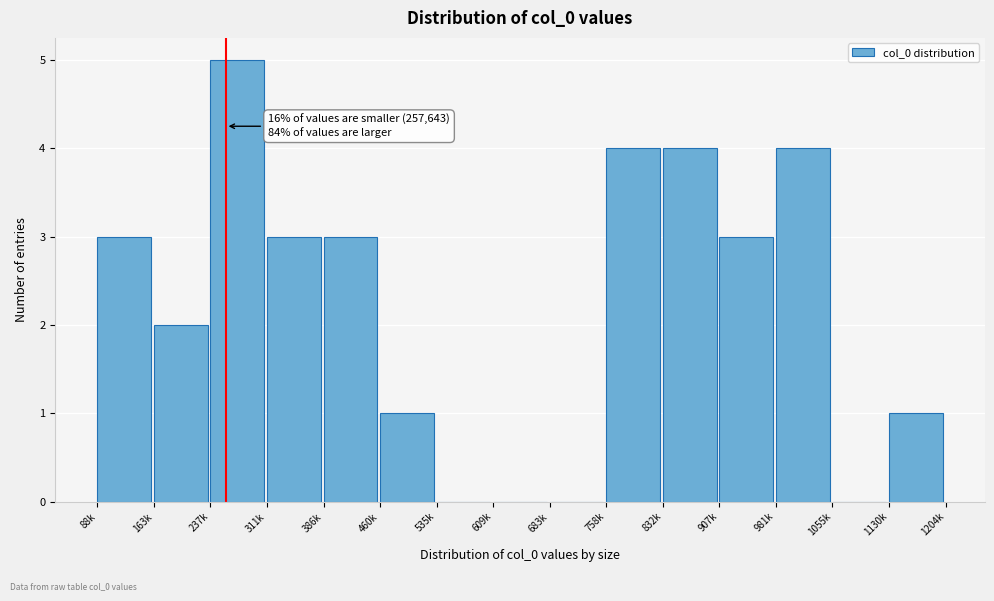

Reading left to right, extract all data points from this chart.

88k=3	163k=2	237k=5	311k=3	386k=3	460k=1	535k=0	609k=0	683k=0	758k=4	832k=4	907k=3	981k=4	1055k=0	1130k=1